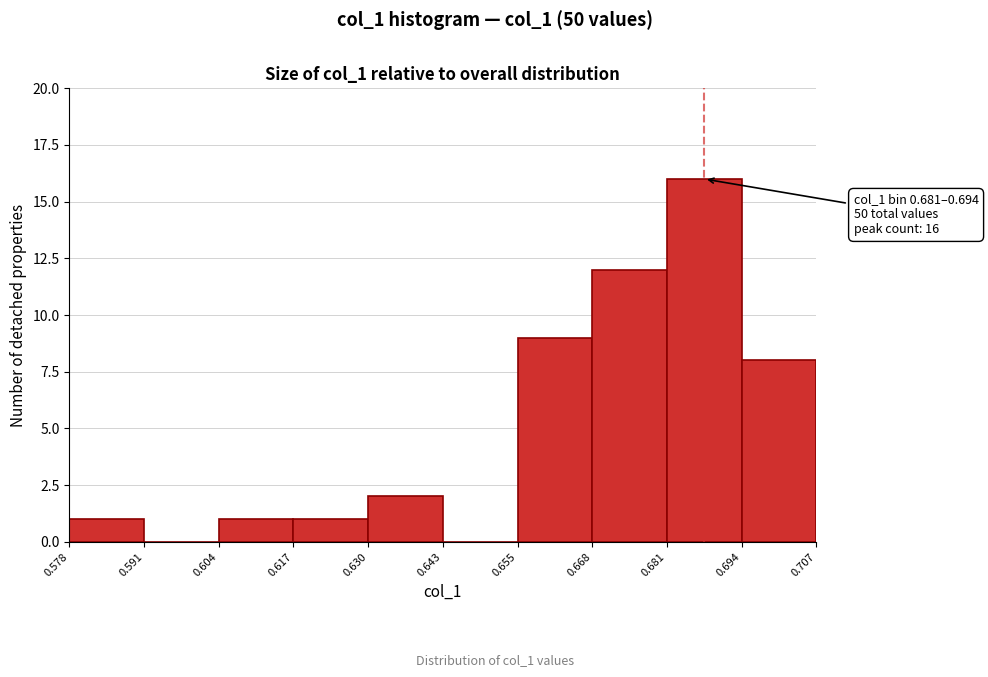

Which range on the x-axis has the tallest bar?

0.681 to 0.694